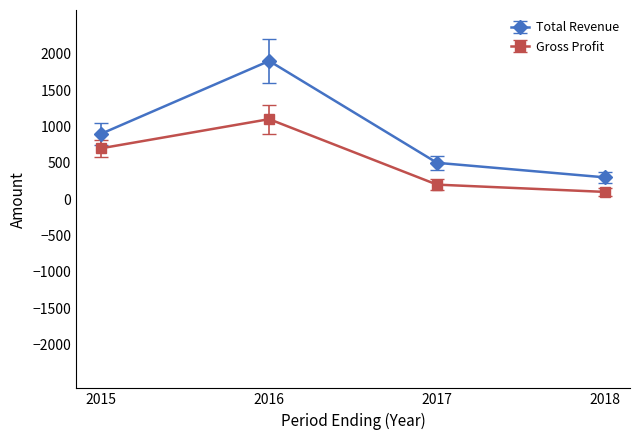

Does the chart have visible grid lines?

No